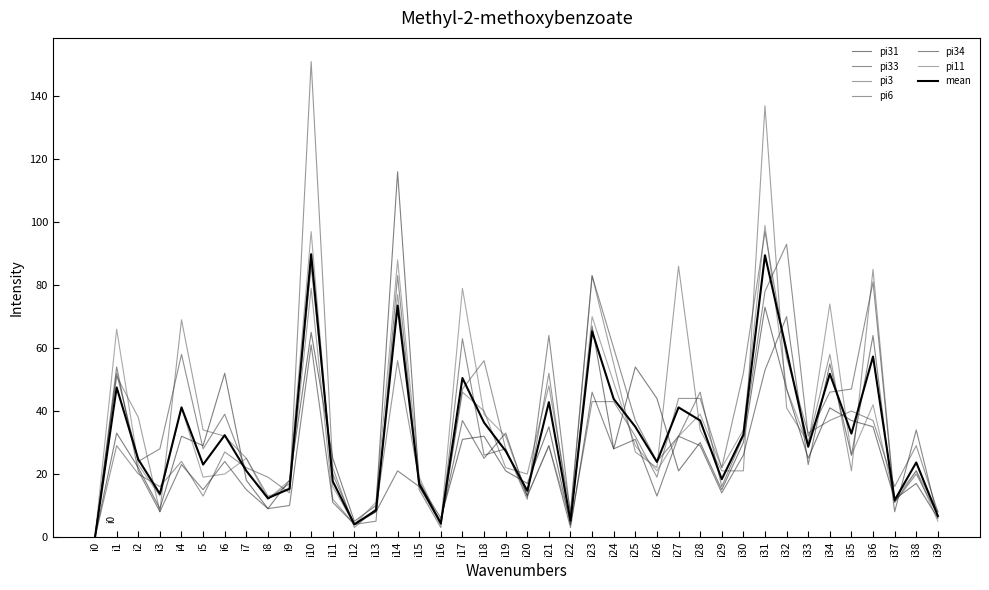

Is this an area chart (filled region under the line)?

No